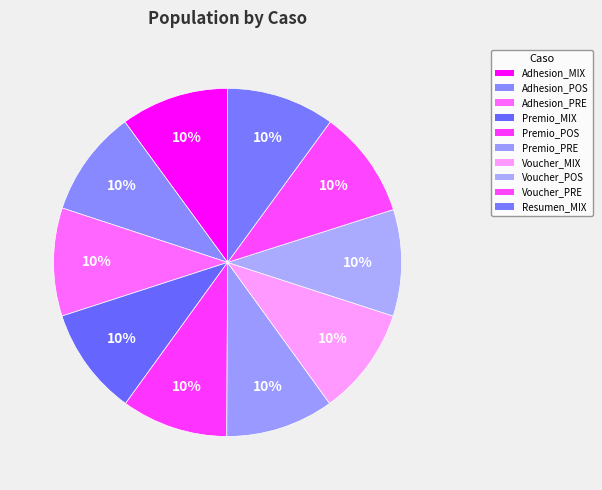

How many slices are in this pie chart?

10